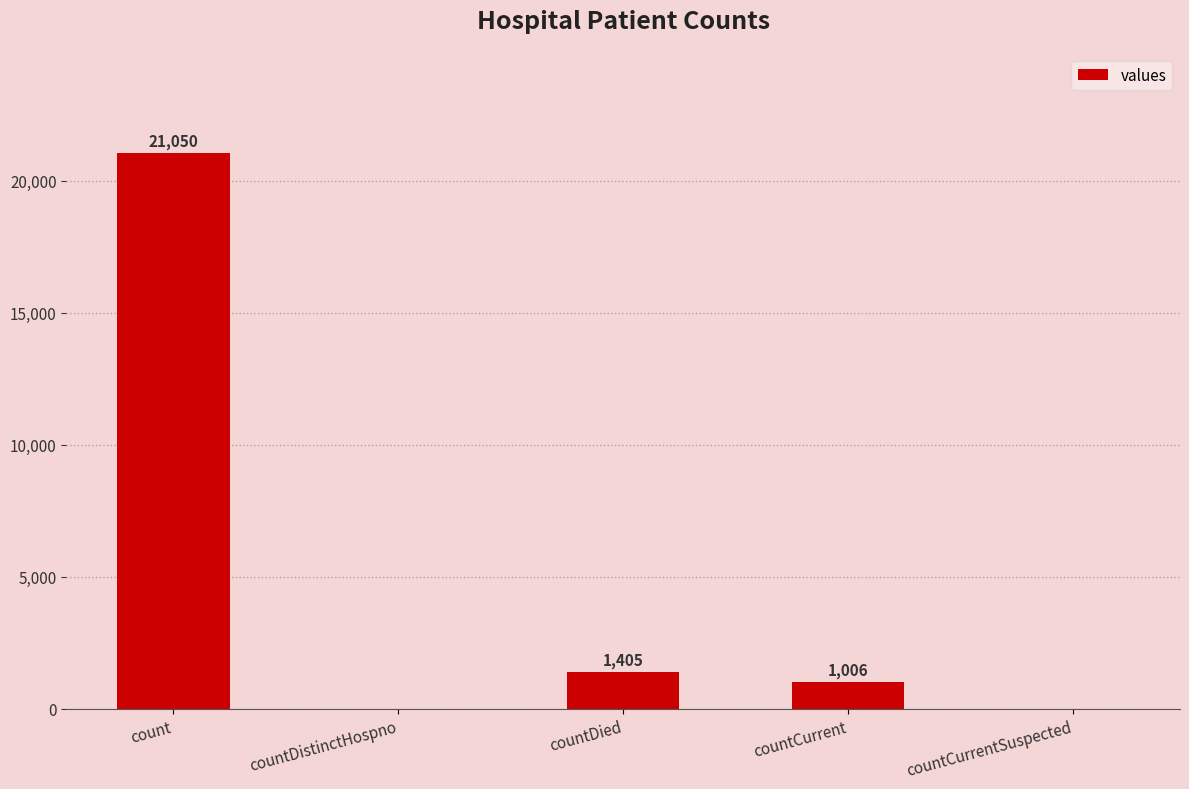

Is it true that the value at countCurrentSuspected is 0?

True